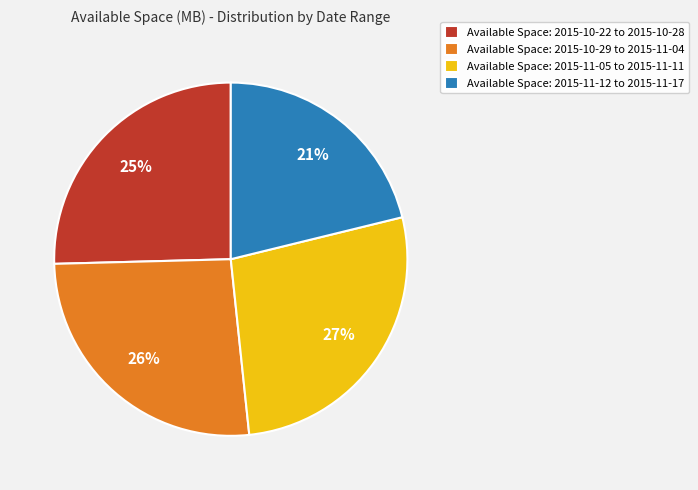

The Available Space: 2015-11-12 to 2015-11-17 slice represents 21% of the pie. True or false?

True